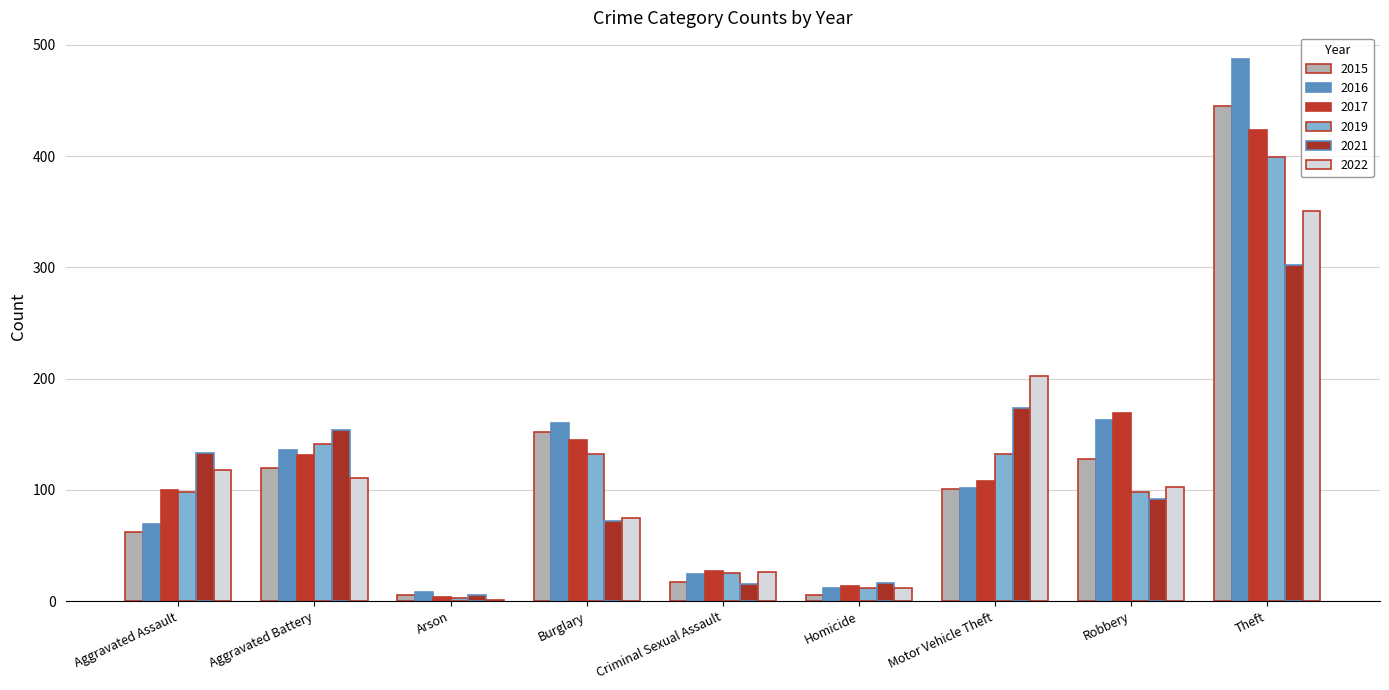

Where does the 2021 series first go above 92?

Aggravated Assault